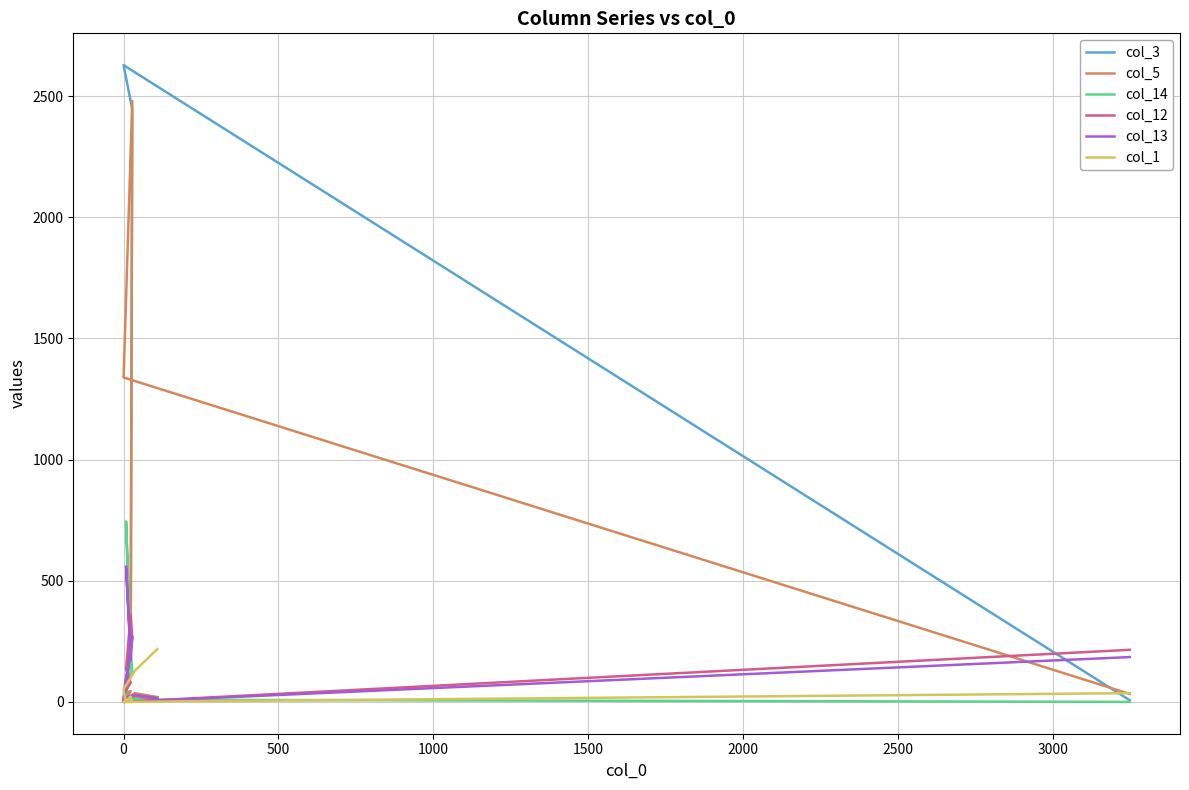

Which series changed the most between 2000 and 3500?

col_3